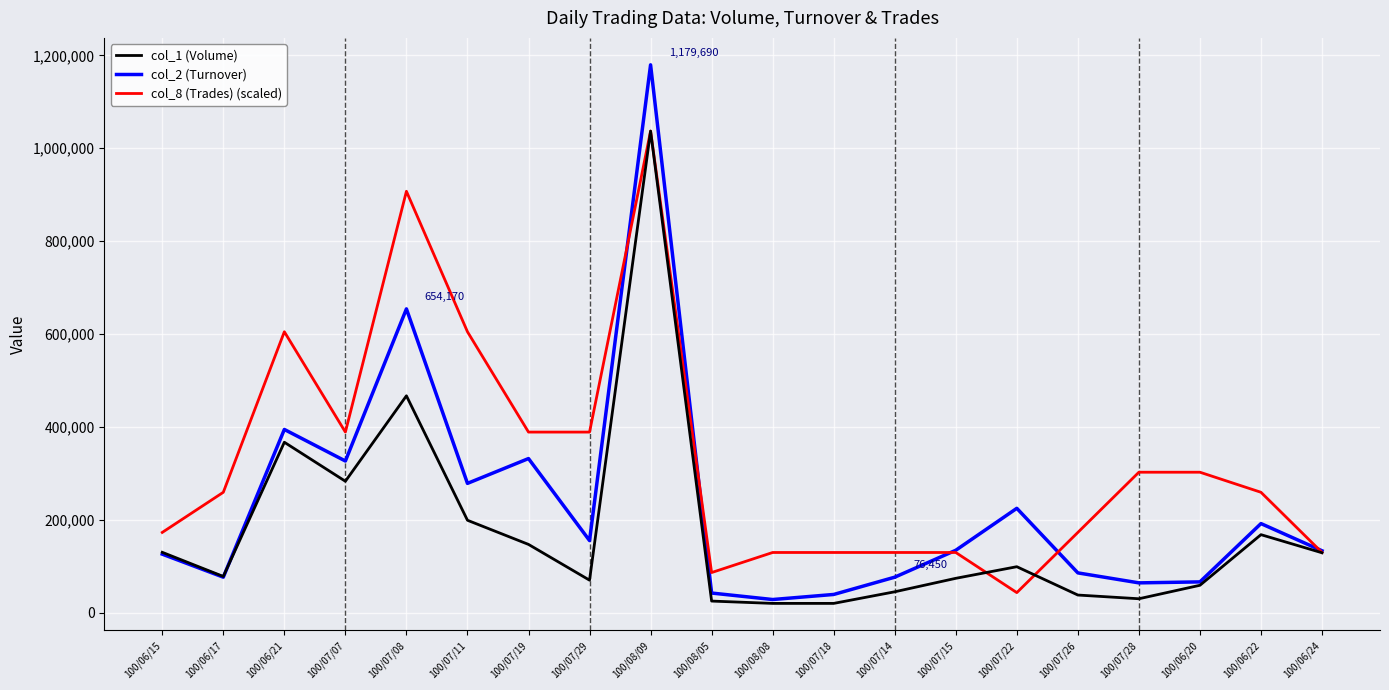

How many interior local peaks does the col_2 (Turnover) series have?

6